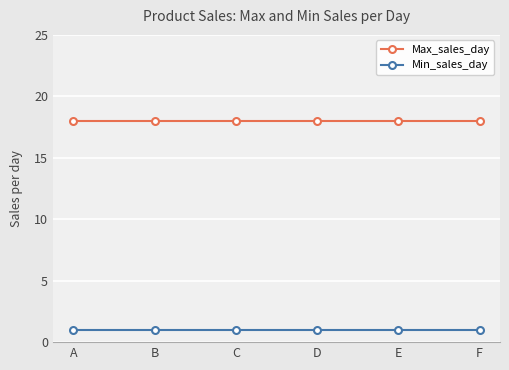

True or false: Max_sales_day has more than 2 interior local peaks.

False